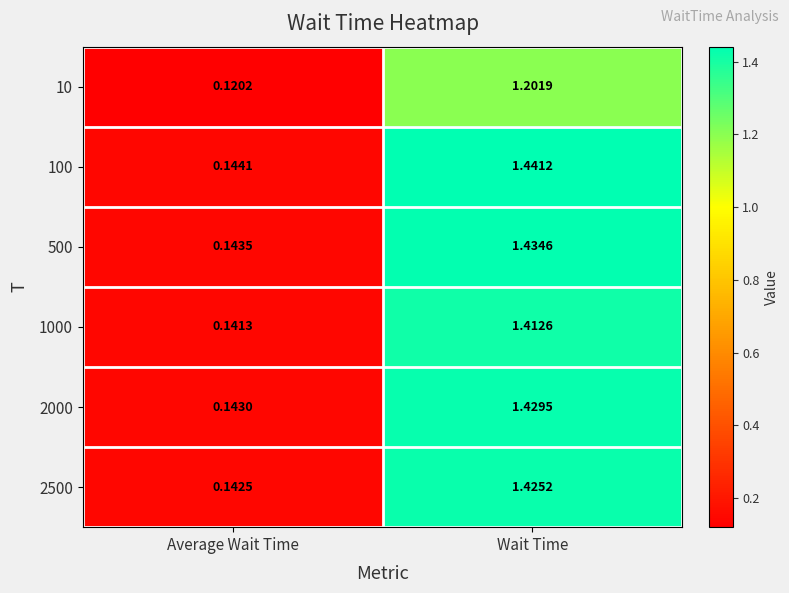

Which series has the widest spread of values?

100